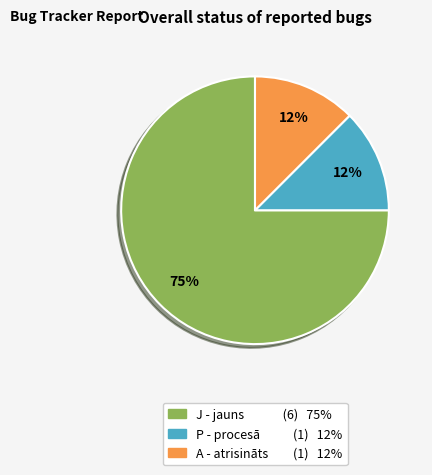

Do P - procesā and A - atrisināts together represent more than half of the pie?

No